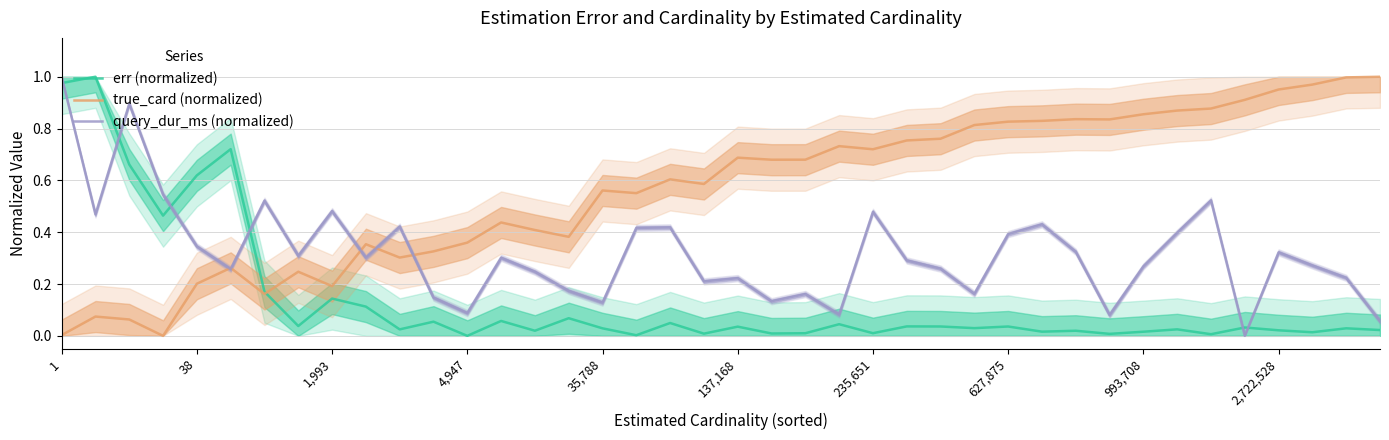

What is the sum of all query_dur_ms (normalized) values?

12.8